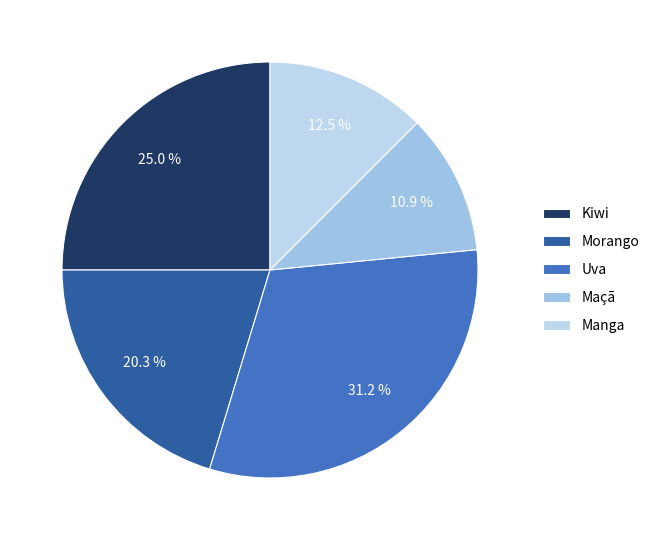

The Kiwi slice represents 25% of the pie. True or false?

True